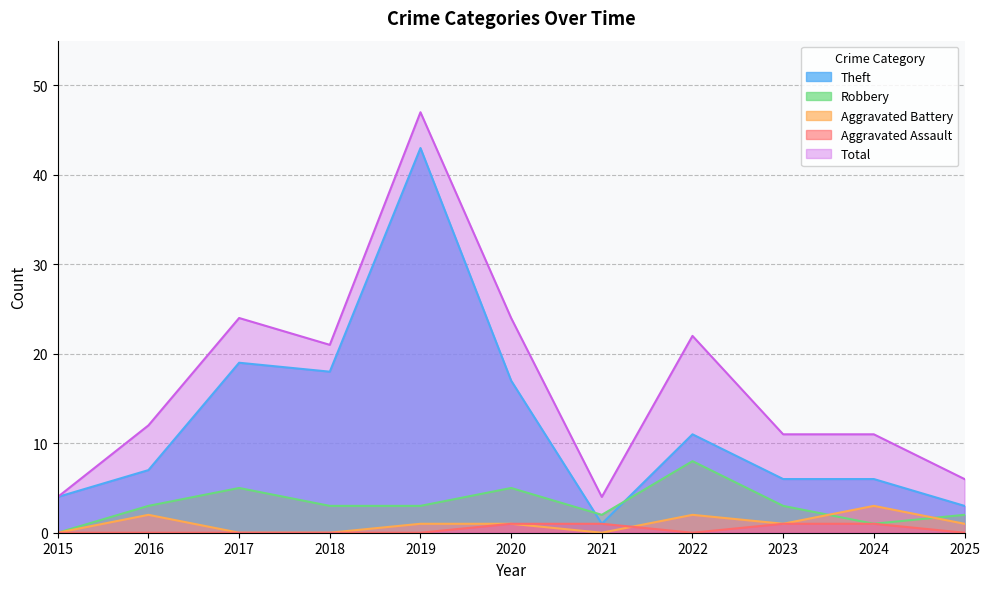

How many lines are shown in the chart?

5